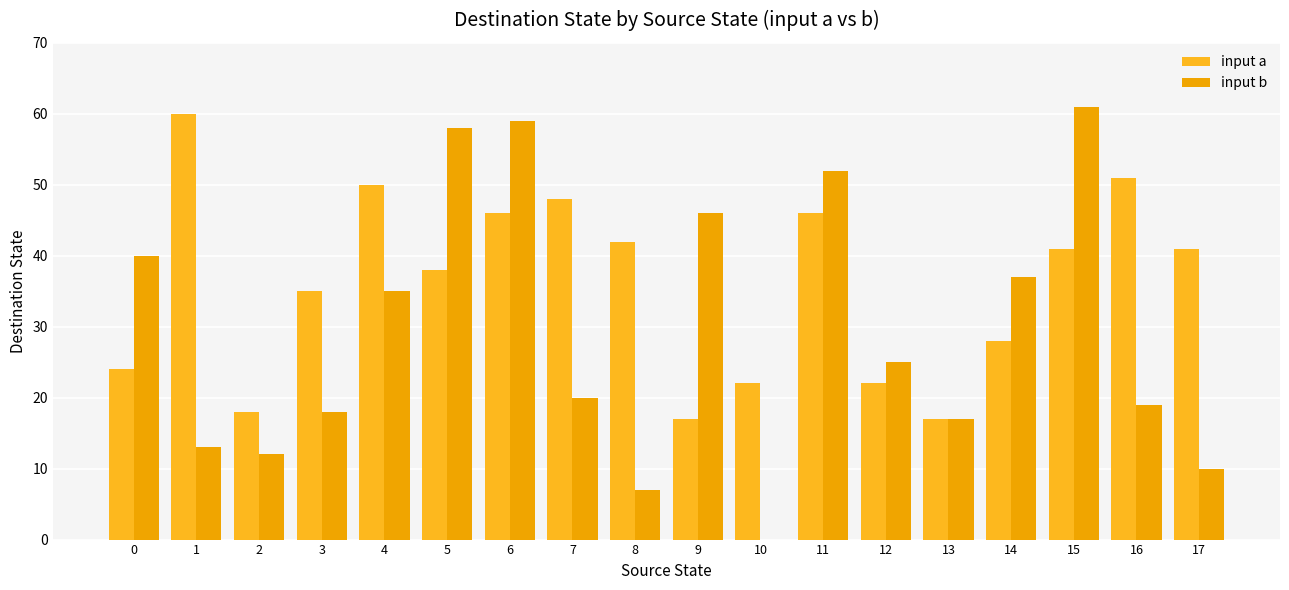

Which category has the lowest value across all series?

10